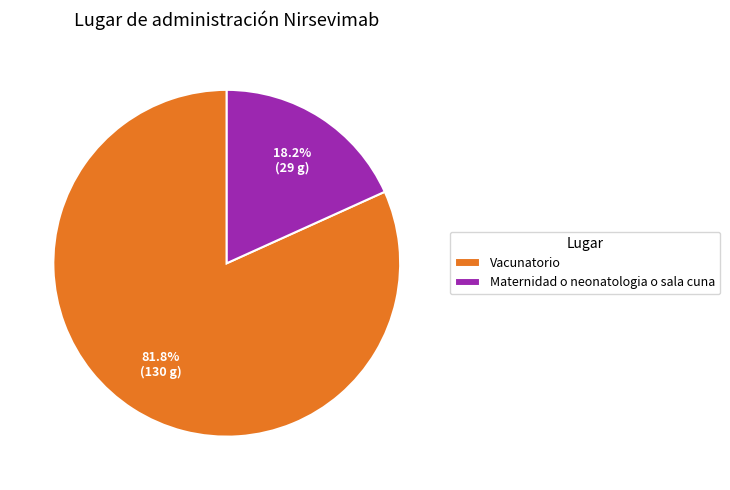

What is the ratio of the value at Maternidad o neonatologia o sala cuna to the value at Vacunatorio?

0.2